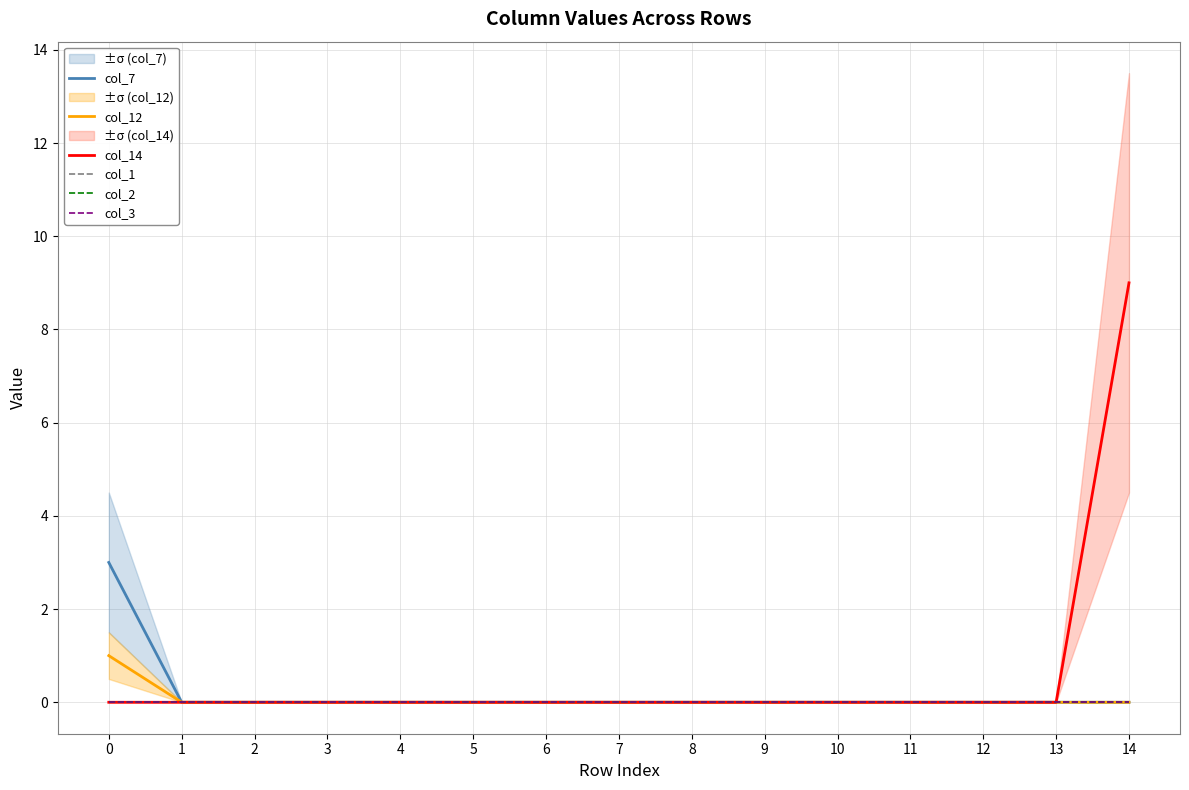

True or false: col_3 and col_14 intersect in this chart.

False